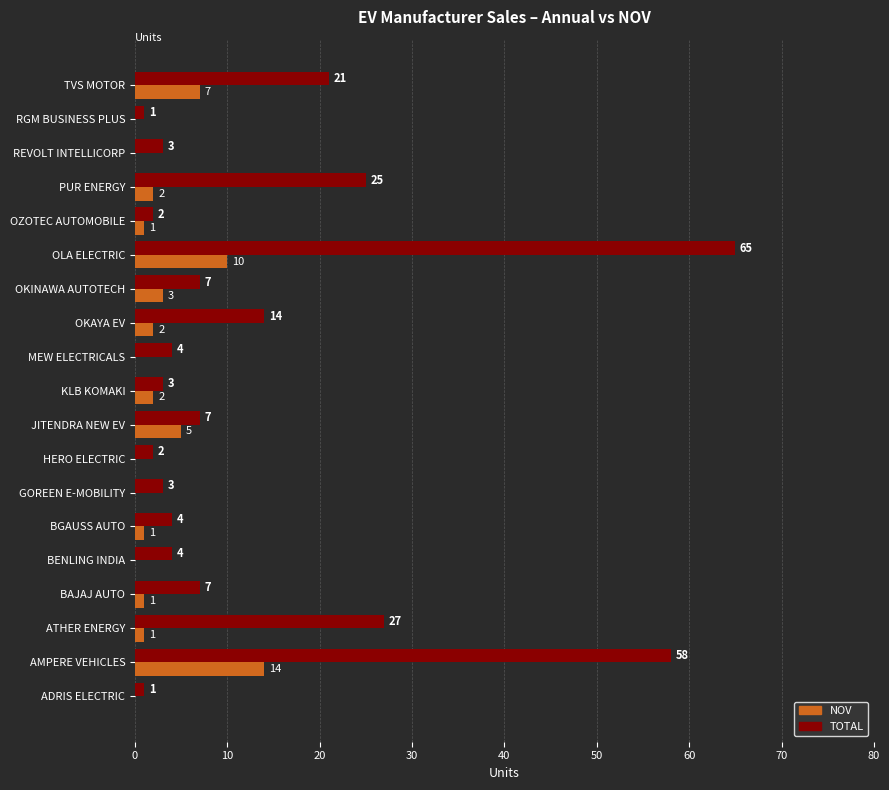

The value of NOV at GOREEN E-MOBILITY is 0. True or false?

True